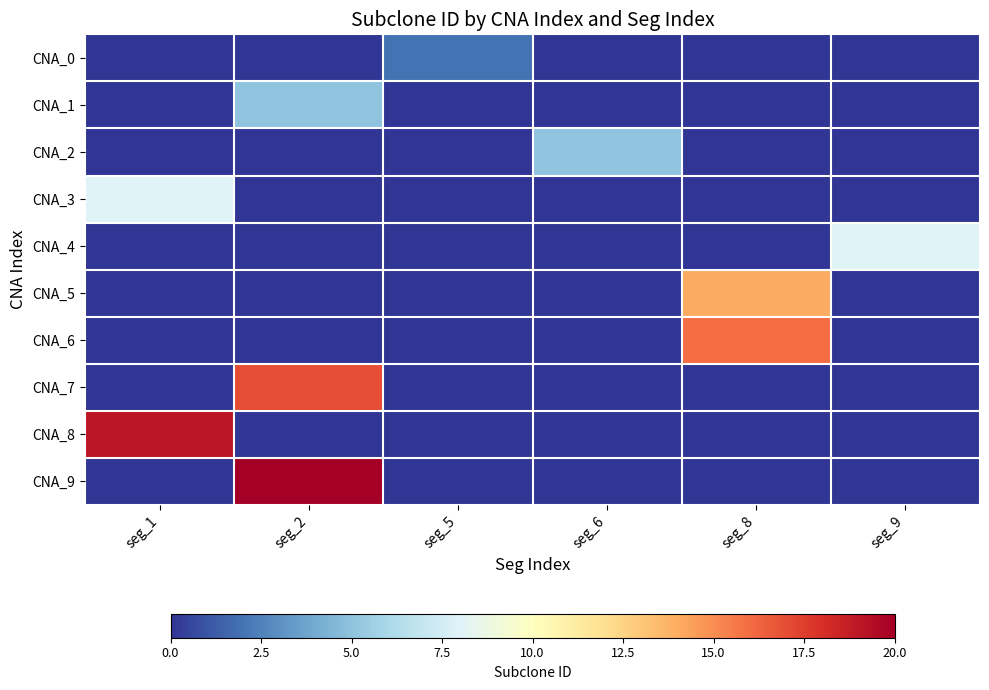

Rank the series at seg_8 from highest to lowest value.

CNA_6, CNA_5, CNA_0, CNA_1, CNA_2, CNA_3, CNA_4, CNA_7, CNA_8, CNA_9